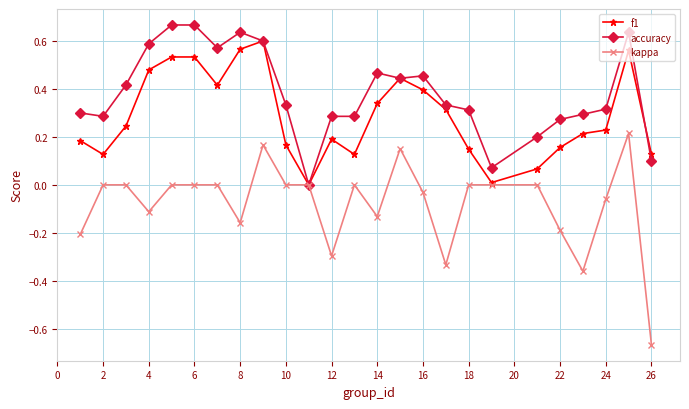

Rank the series by their maximum value, from lowest to highest.

kappa, f1, accuracy